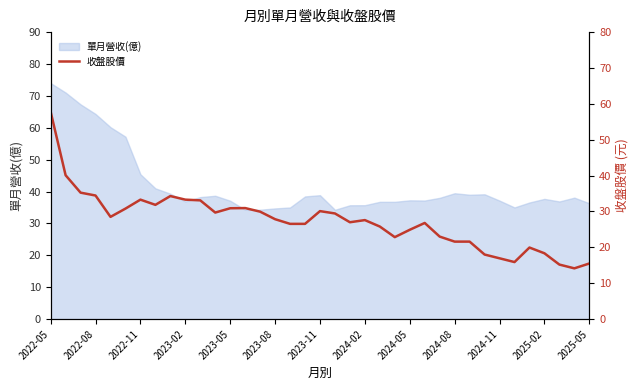

What is the lowest value of the 單月營收(億) series?

34.3